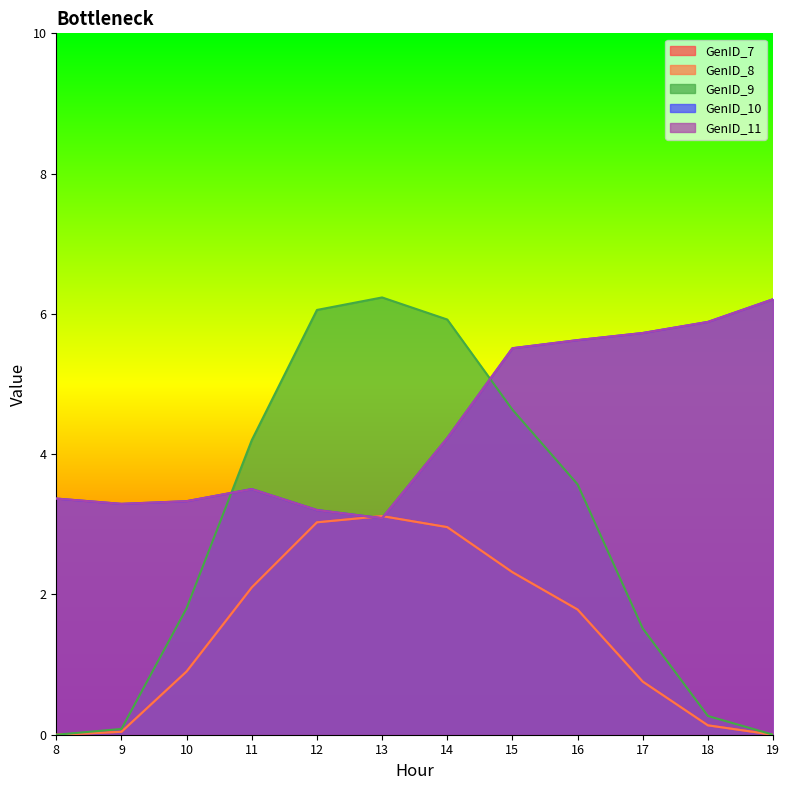

What is the average value of the GenID_11 series?

4.4